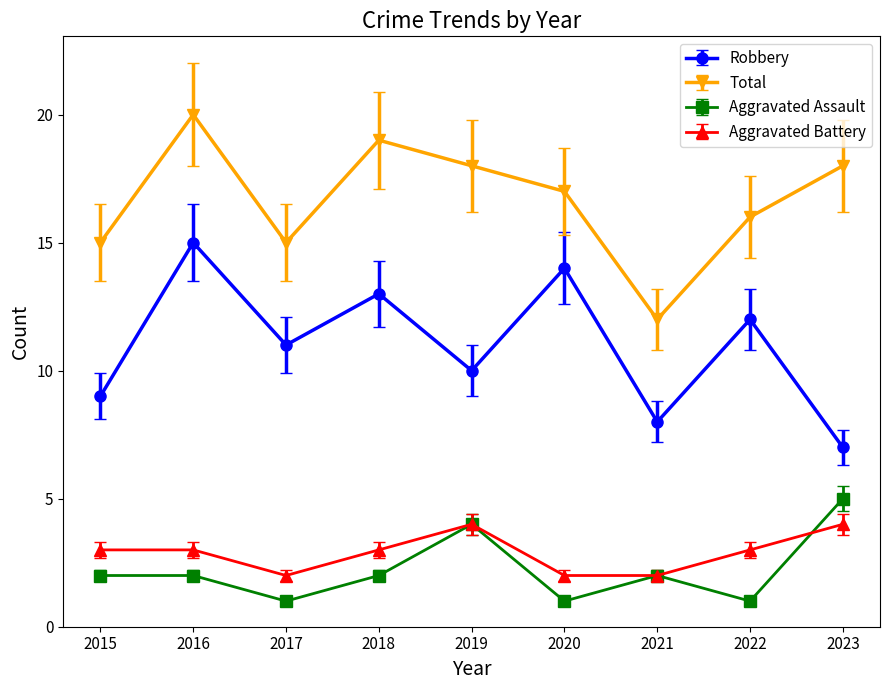

Which series changed the most between 2019 and 2021?

Total